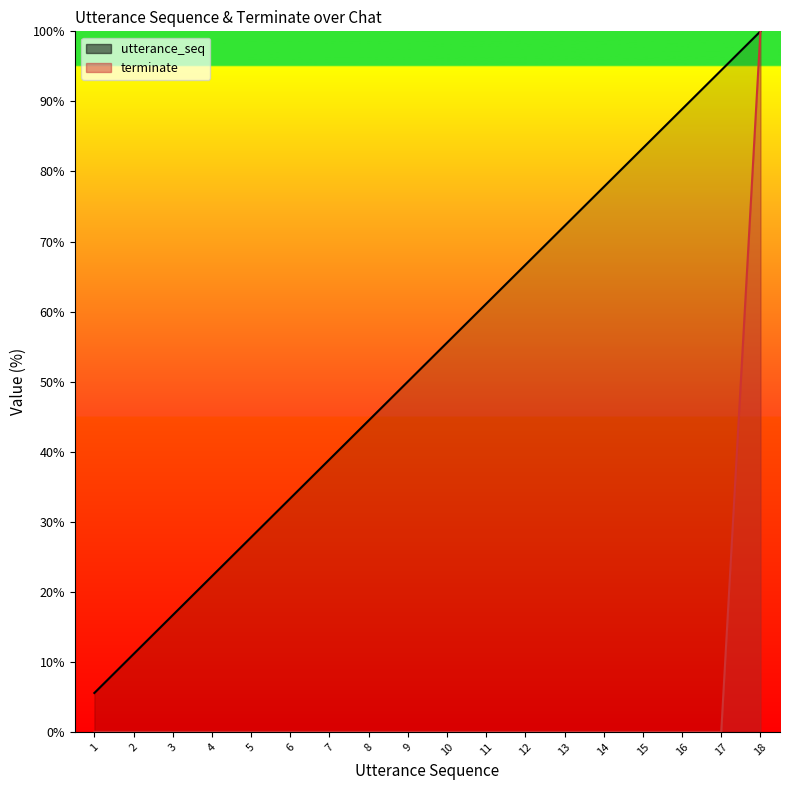

The value of utterance_seq at 17 is 44.2. True or false?

False